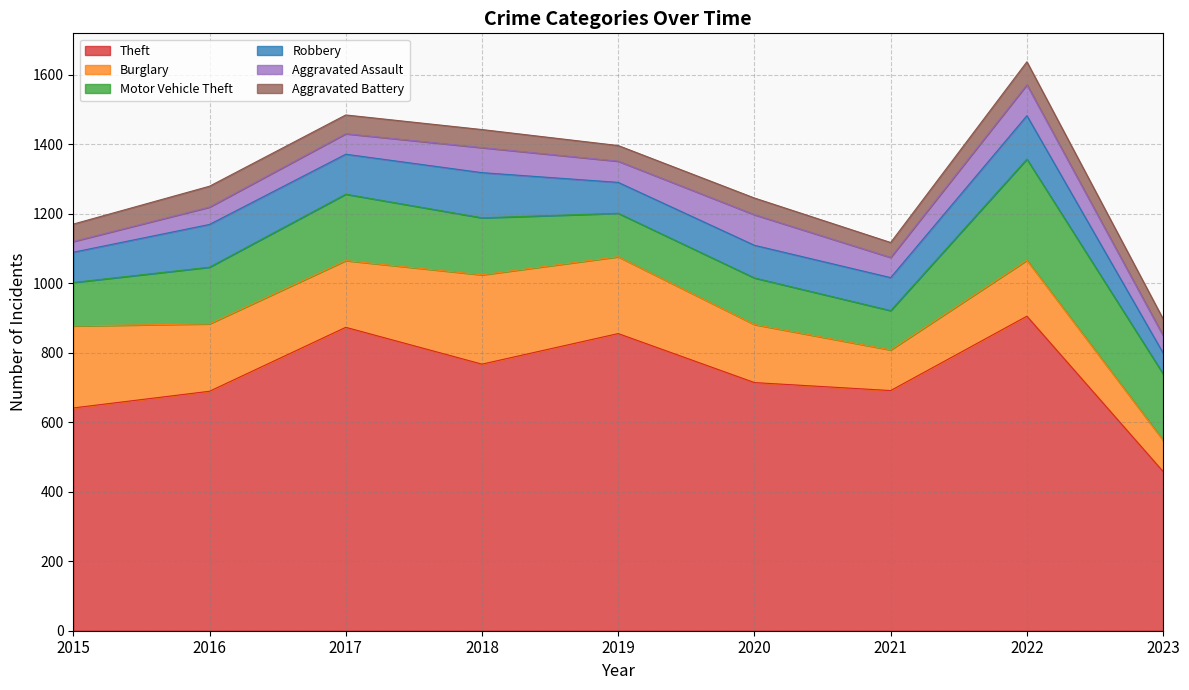

The value of Aggravated Battery at 2015 is 50. True or false?

True